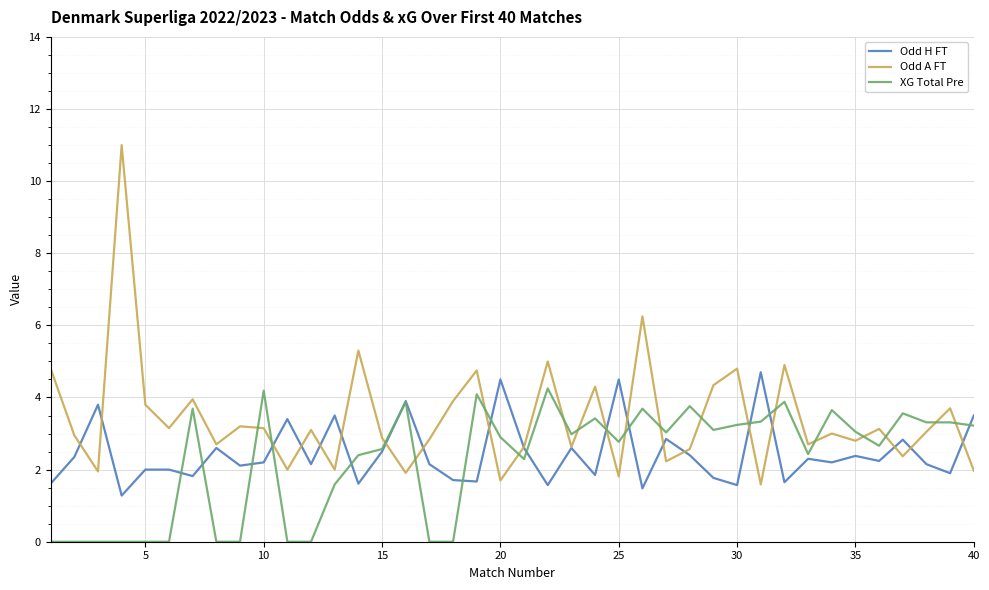

Which series has the largest range (max minus min)?

Odd A FT